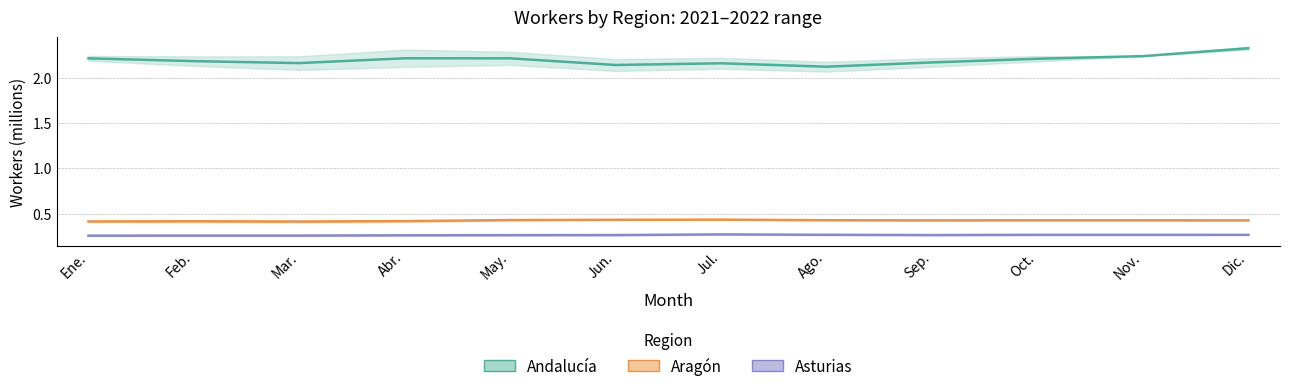

Between Oct. and Dic., which series saw the biggest shift?

Andalucía